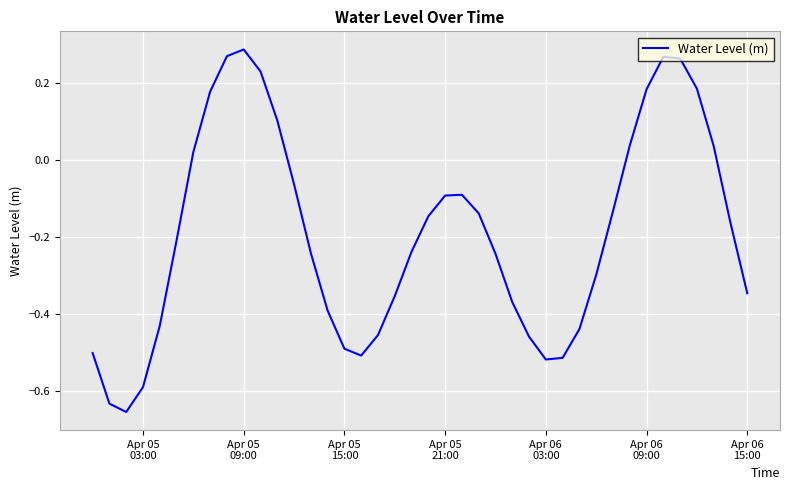

What is the difference between the maximum and minimum values?

0.9